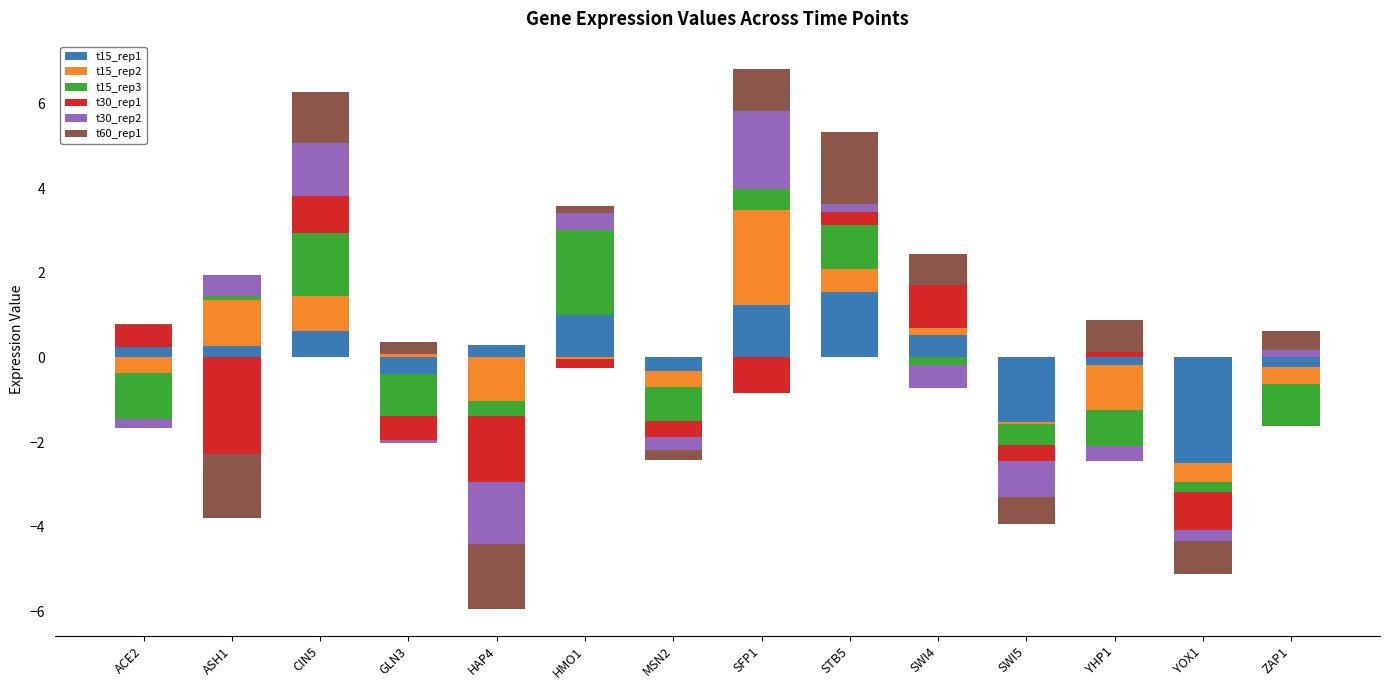

Count the number of data series in this chart.

6